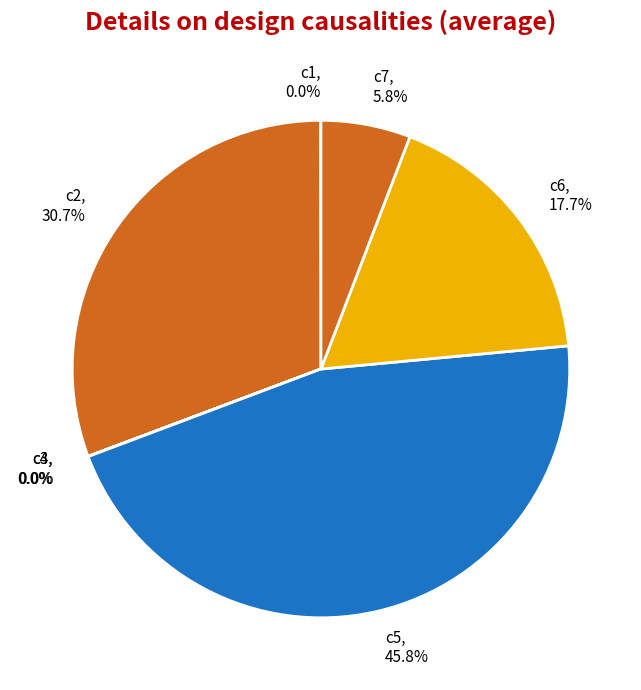

Which has a higher value, c2 or c6?

c2